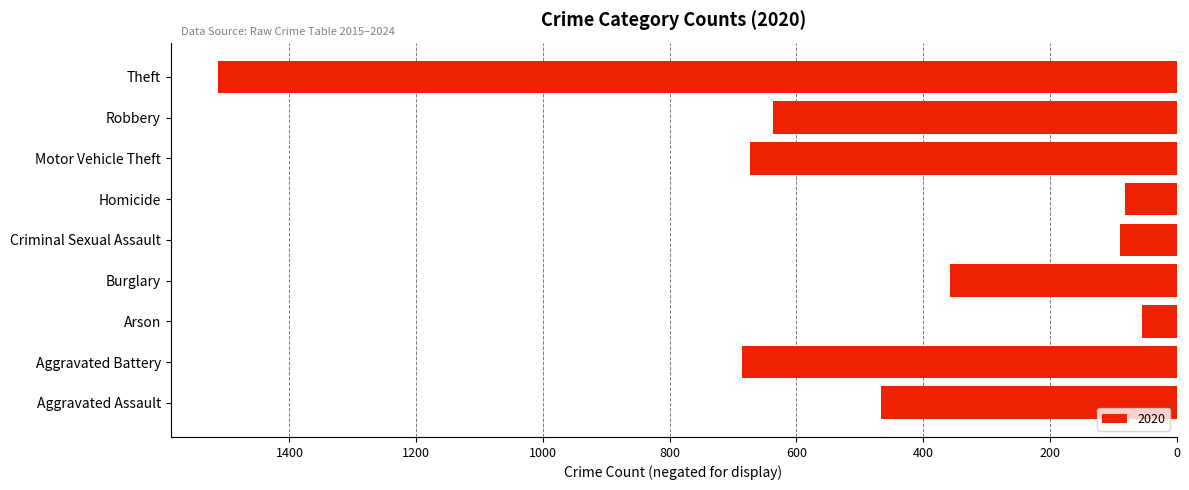

Are the bars horizontal?

Yes